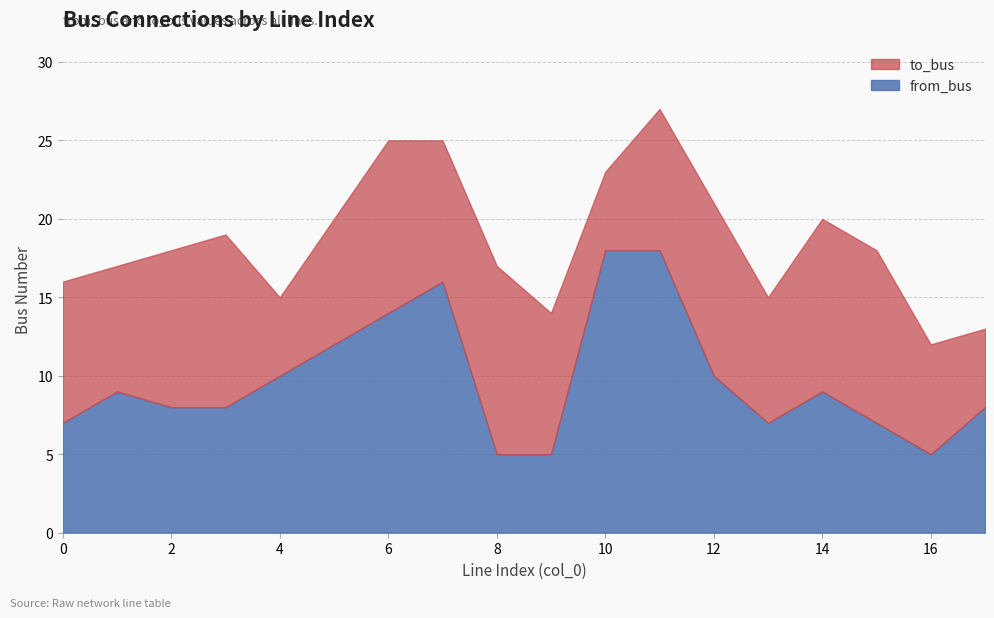

Is the value of from_bus at 2 greater than the value of to_bus at 2?

No